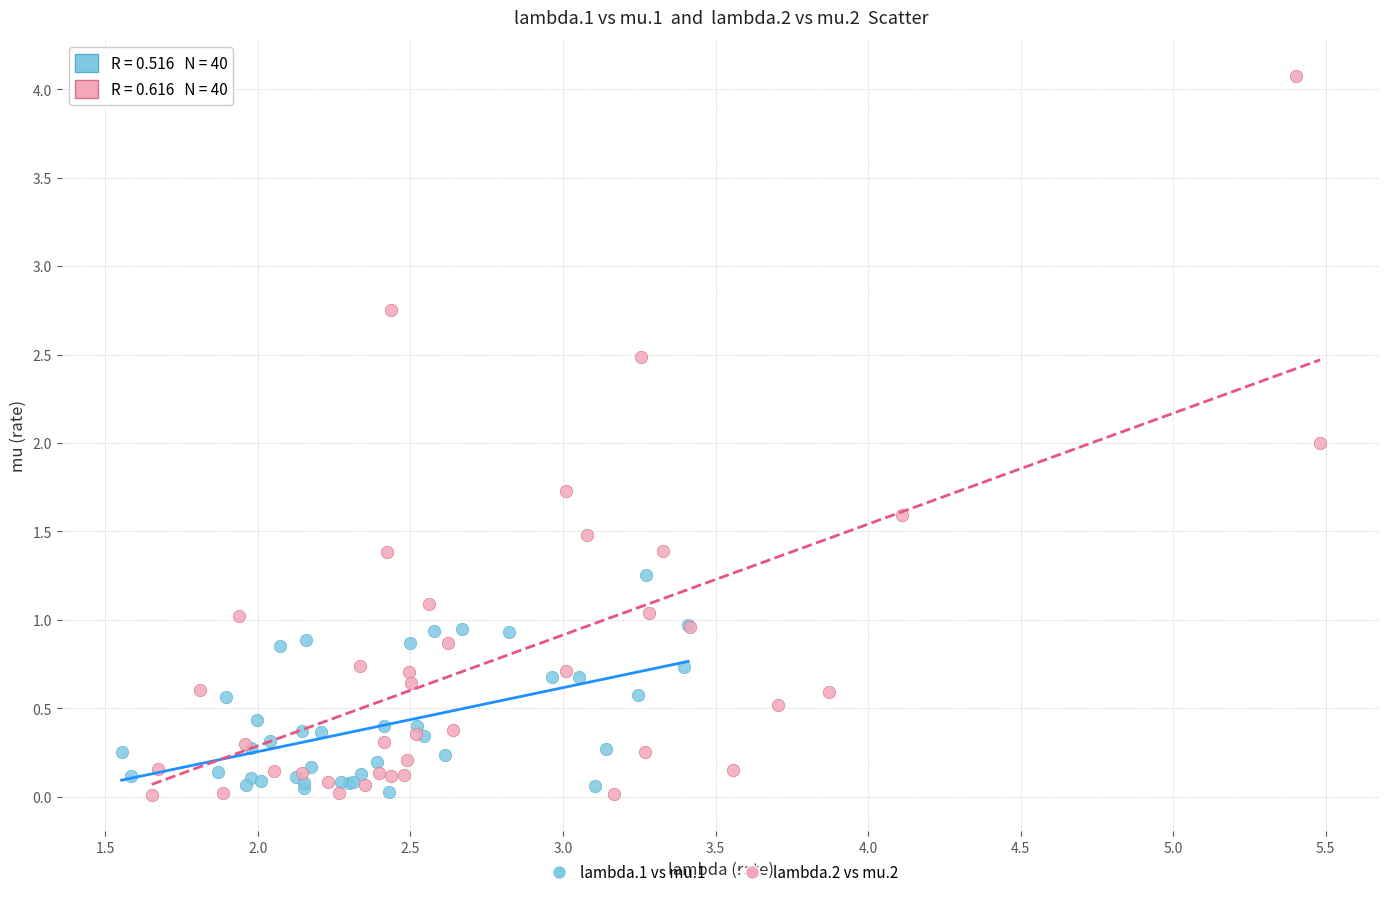

What are all the series names shown in the legend?

lambda.1 vs mu.1, lambda.2 vs mu.2